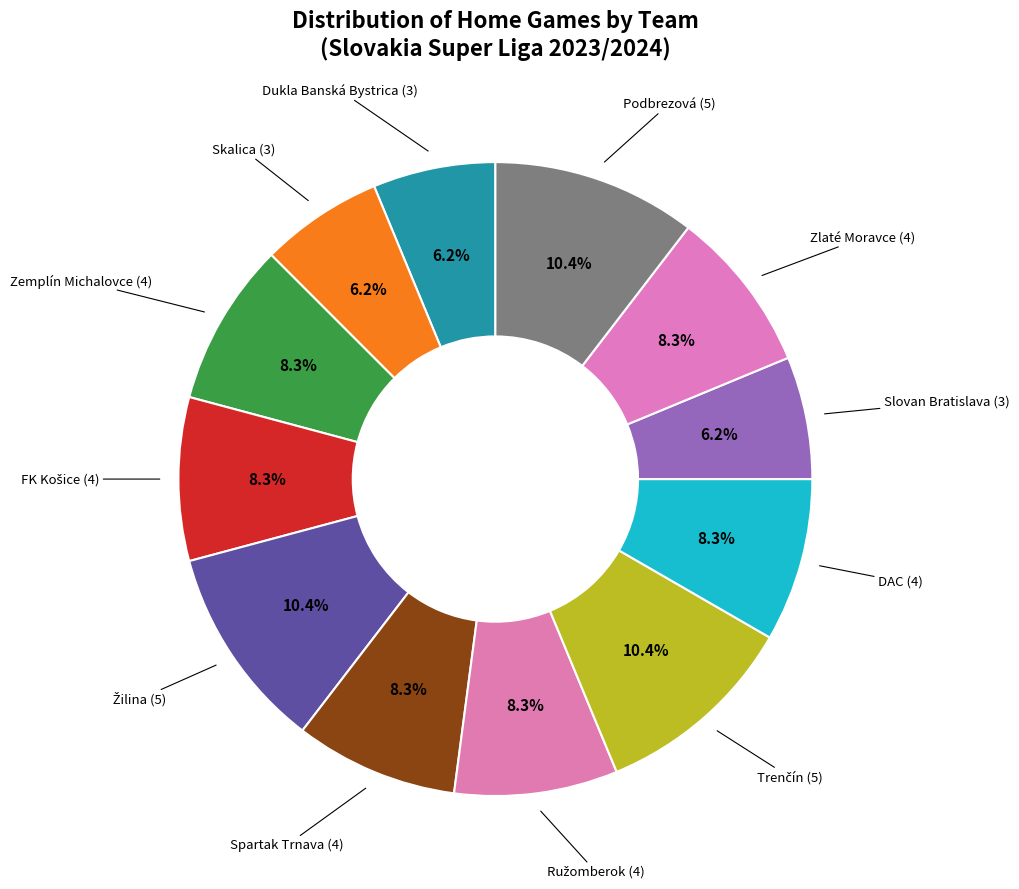

How many slices are in this pie chart?

12